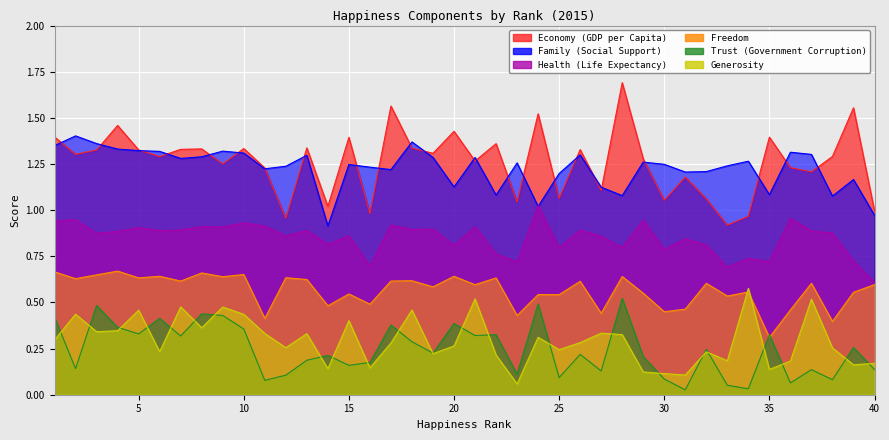

Where is the first local maximum for Generosity?

2